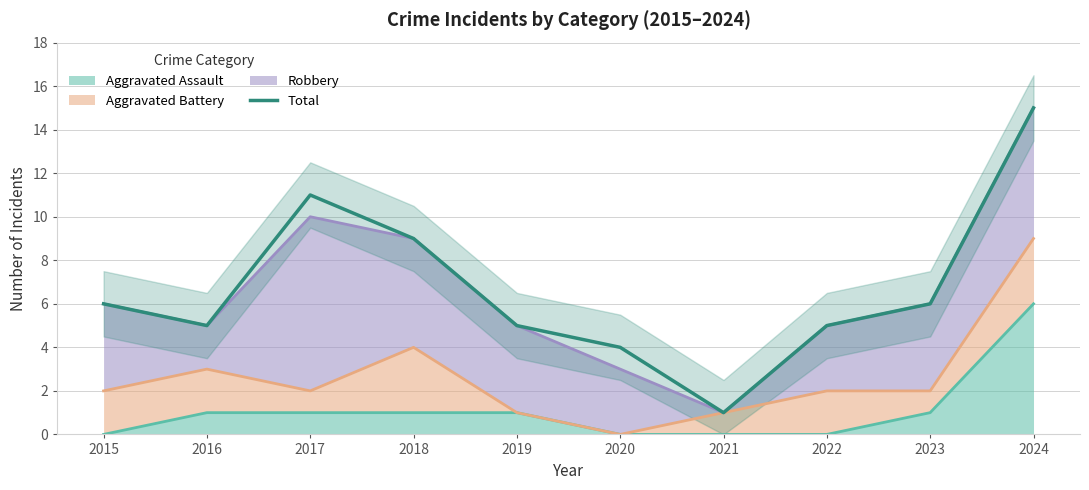

Rank the categories by value from highest to lowest.

2024, 2017, 2018, 2015, 2023, 2016, 2019, 2022, 2020, 2021